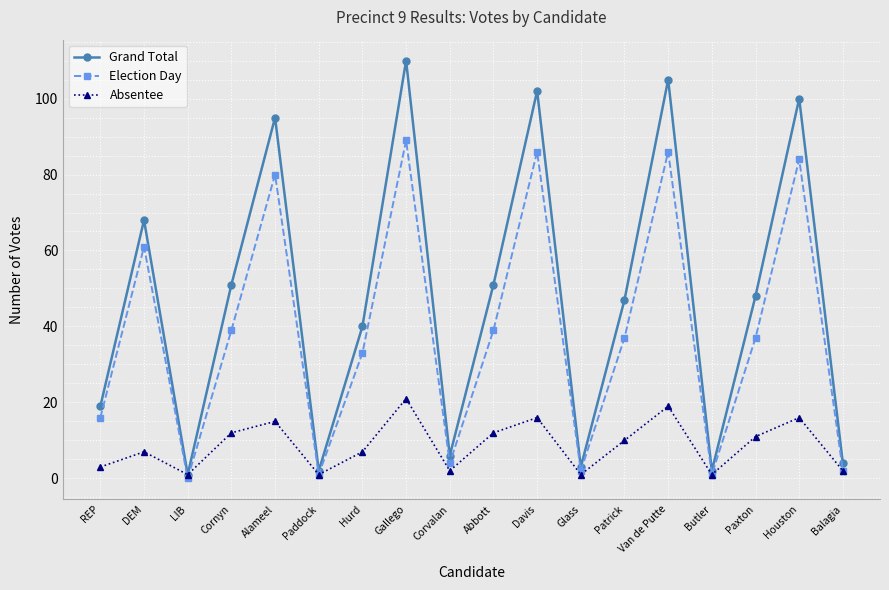

Is this an area chart (filled region under the line)?

No